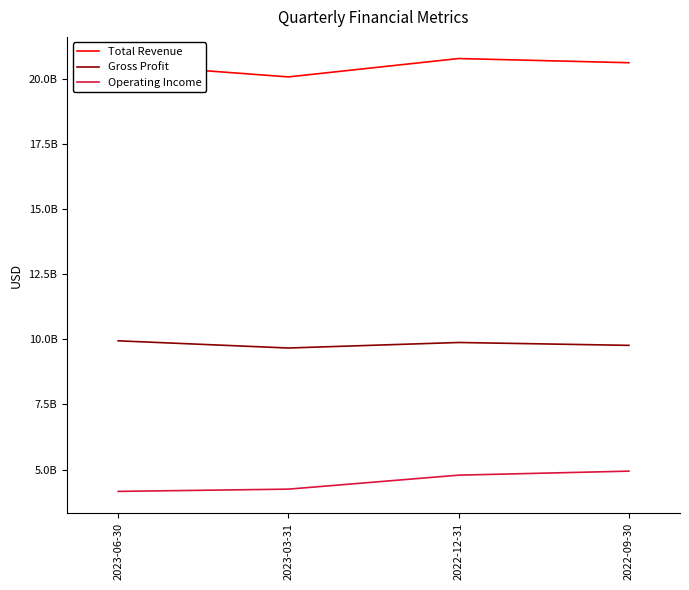

What is the value of the Total Revenue point at the 3rd from the left?

20773000000